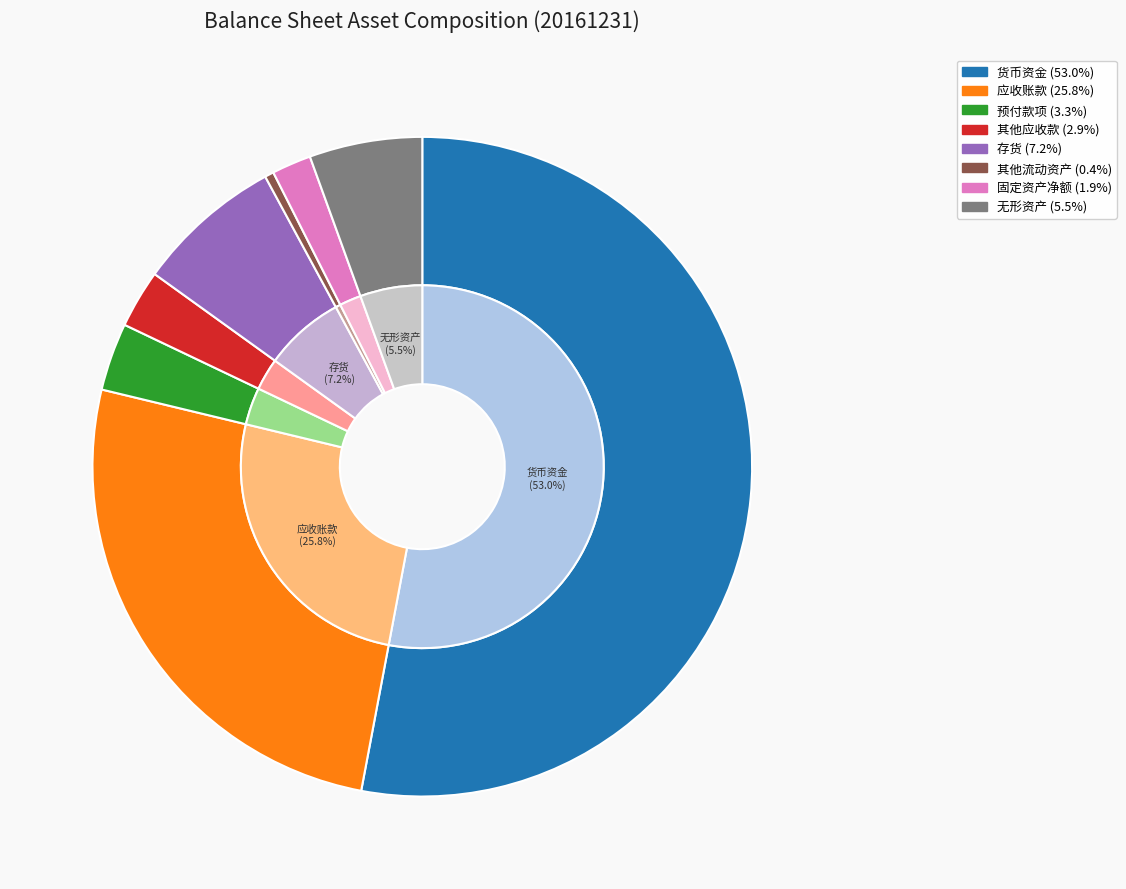

Does any single category account for the majority?

Yes